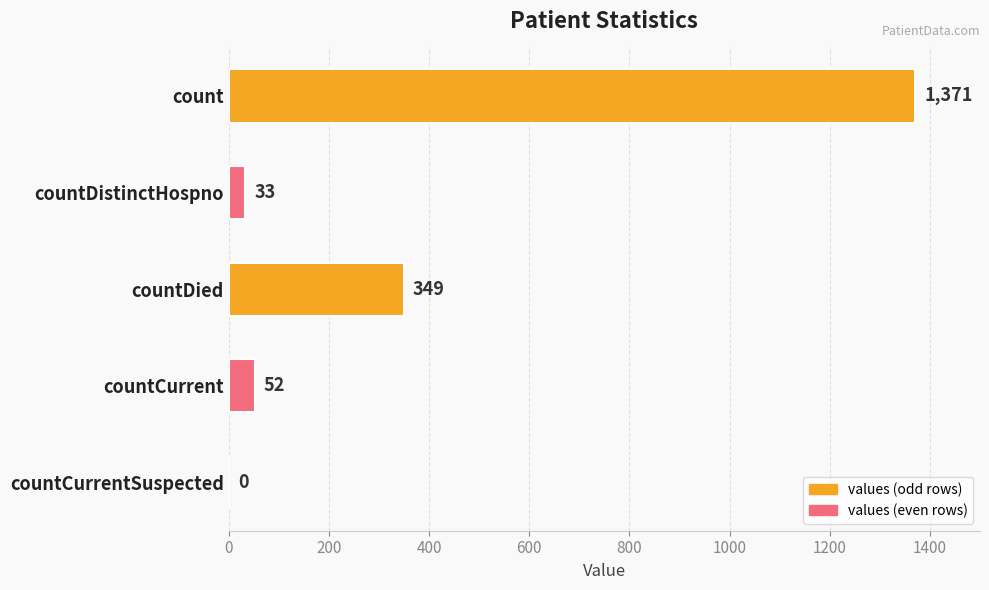

Are the bars horizontal?

Yes